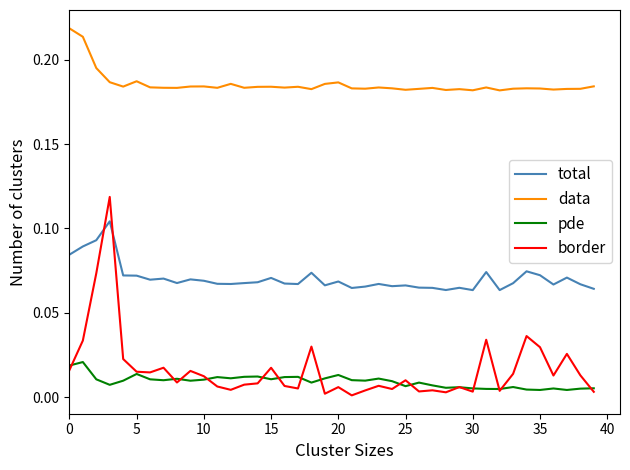

Which series has the widest spread of values?

border